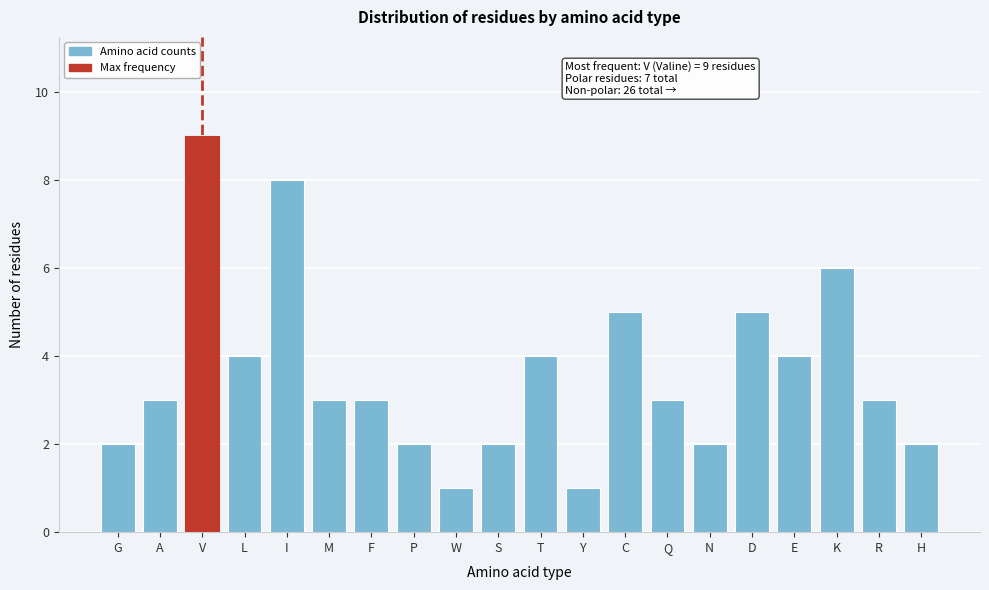

Reading right to left, extract all data points from this chart.

2	3	6	4	5	2	3	5	1	4	2	1	2	3	3	8	4	9	3	2